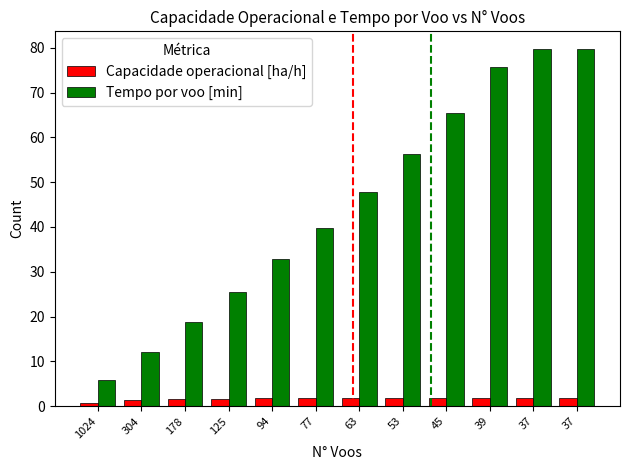

What is the average value of the Tempo por voo [min] series?

45.0